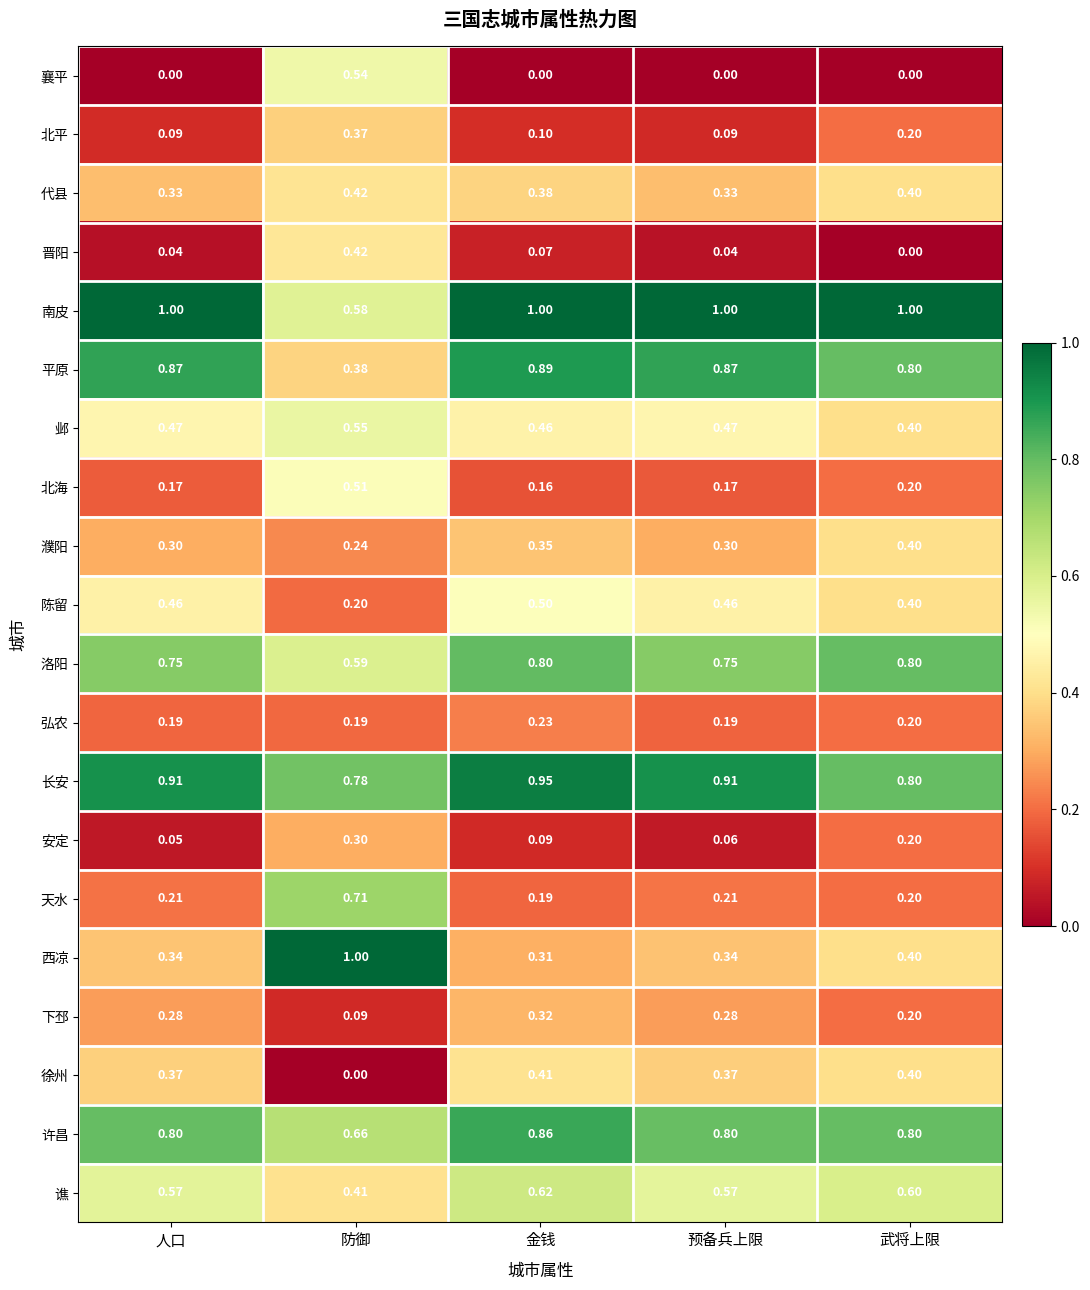

What is the spread (max minus min) of values at 防御?

1.0